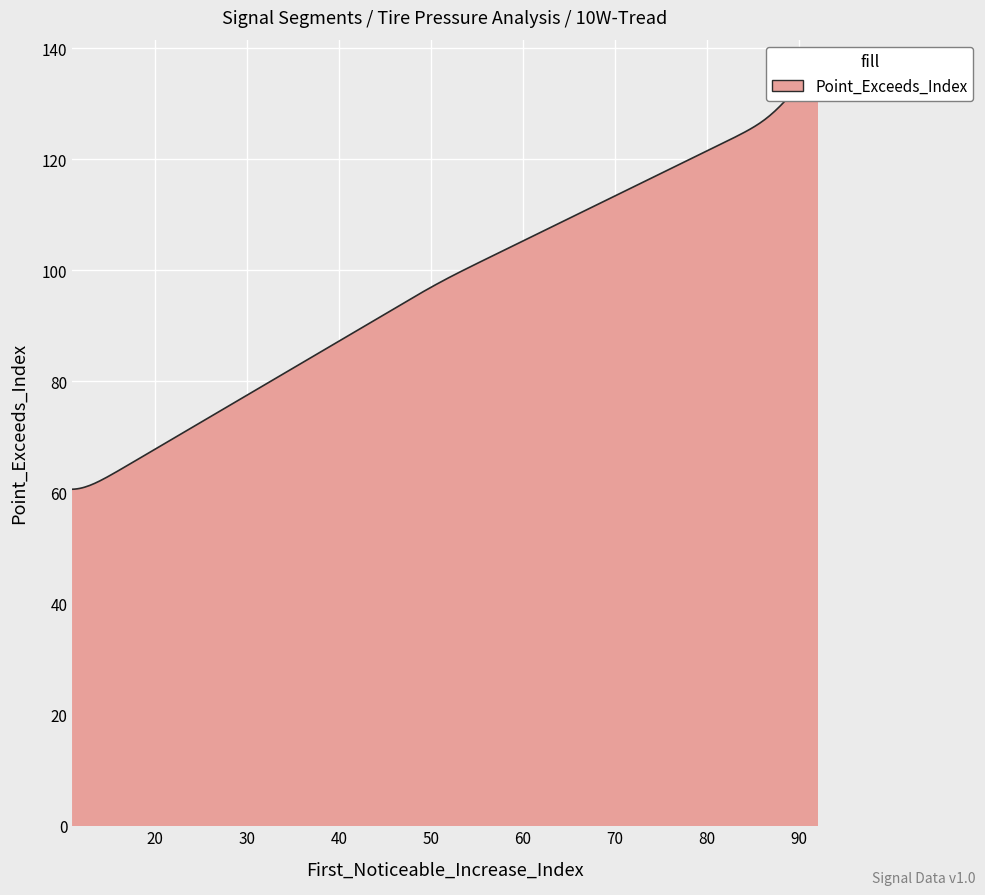

What is the difference between the second highest and second lowest values?

39